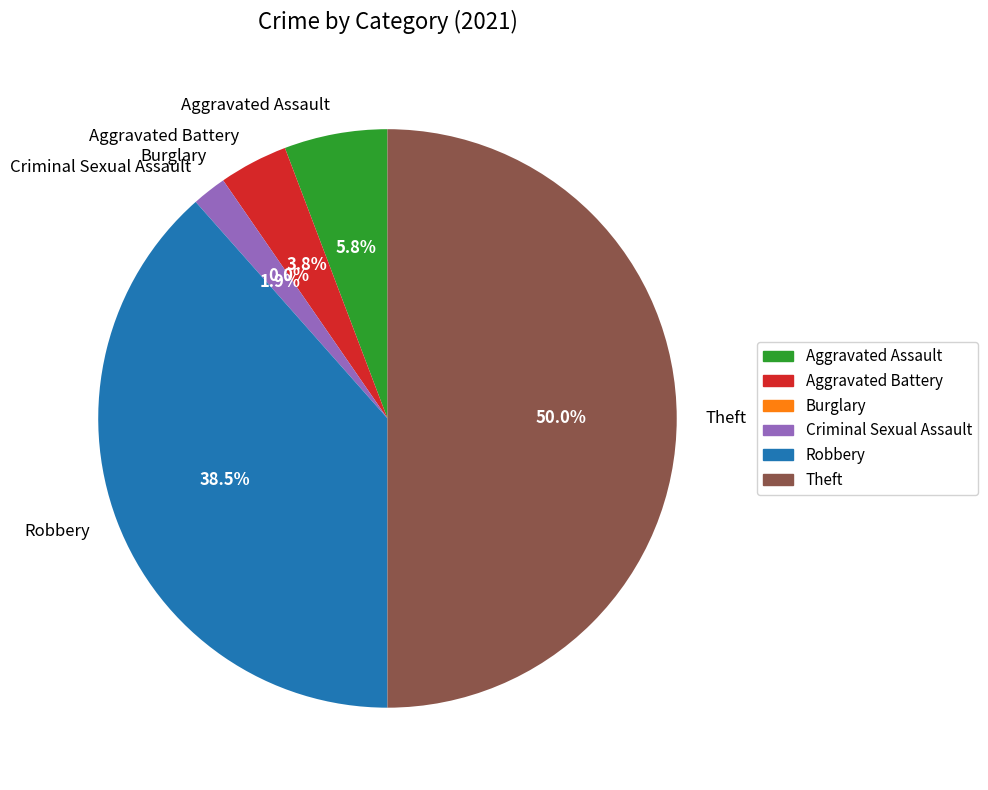

Count the number of slices in the pie.

6